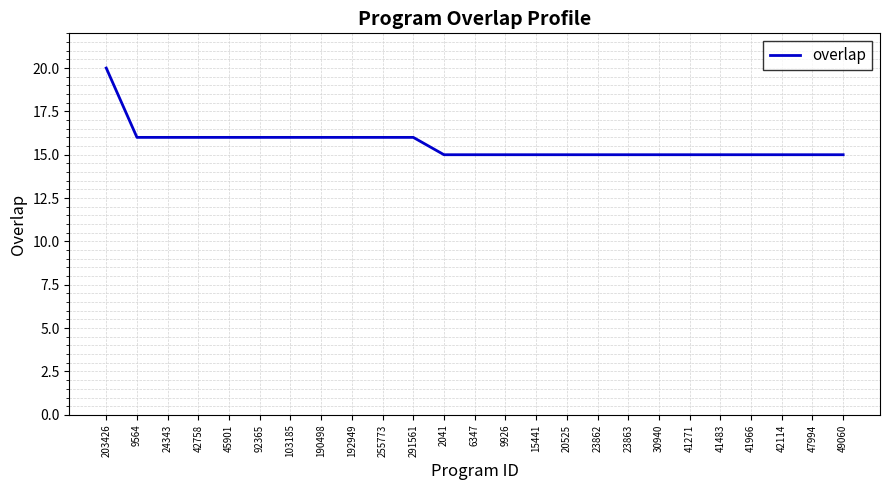

What position from the right is 30940?

7